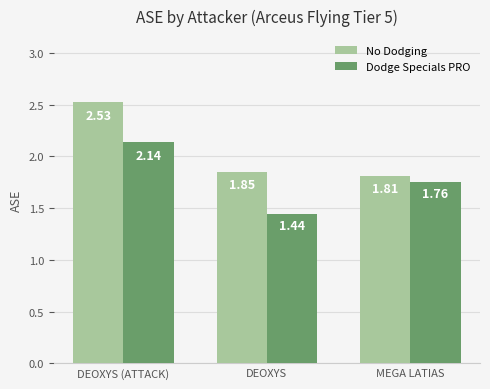

What is the difference between the maximum and second lowest values in the No Dodging series?

0.7